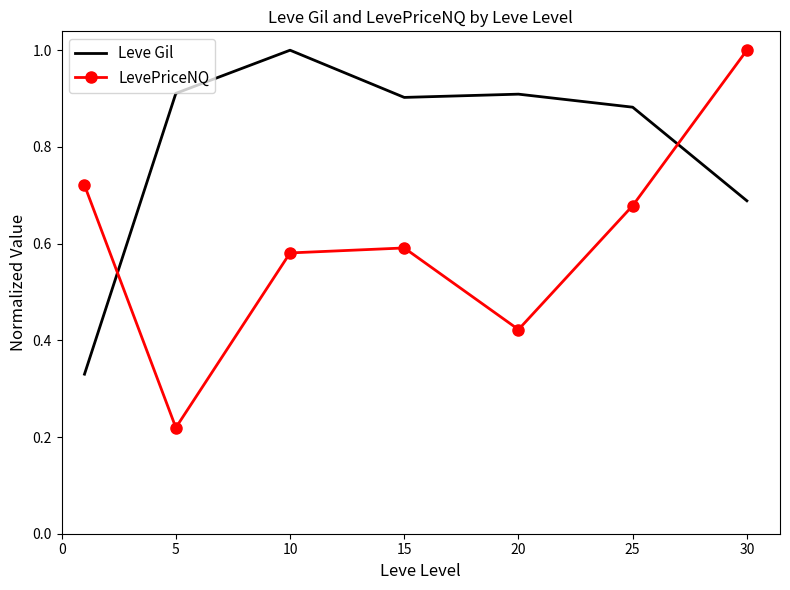

What is the maximum value shown in the chart?

1.0